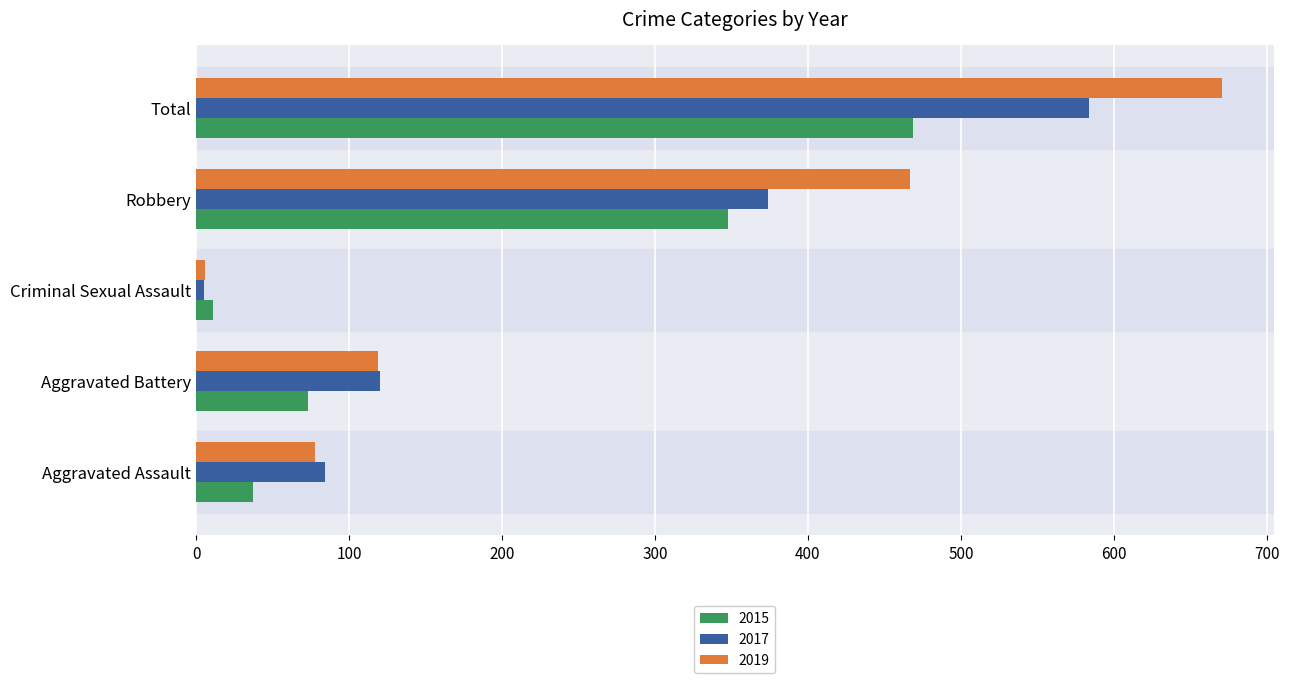

List the labels in order of 2019 value, largest first.

Total, Robbery, Aggravated Battery, Aggravated Assault, Criminal Sexual Assault